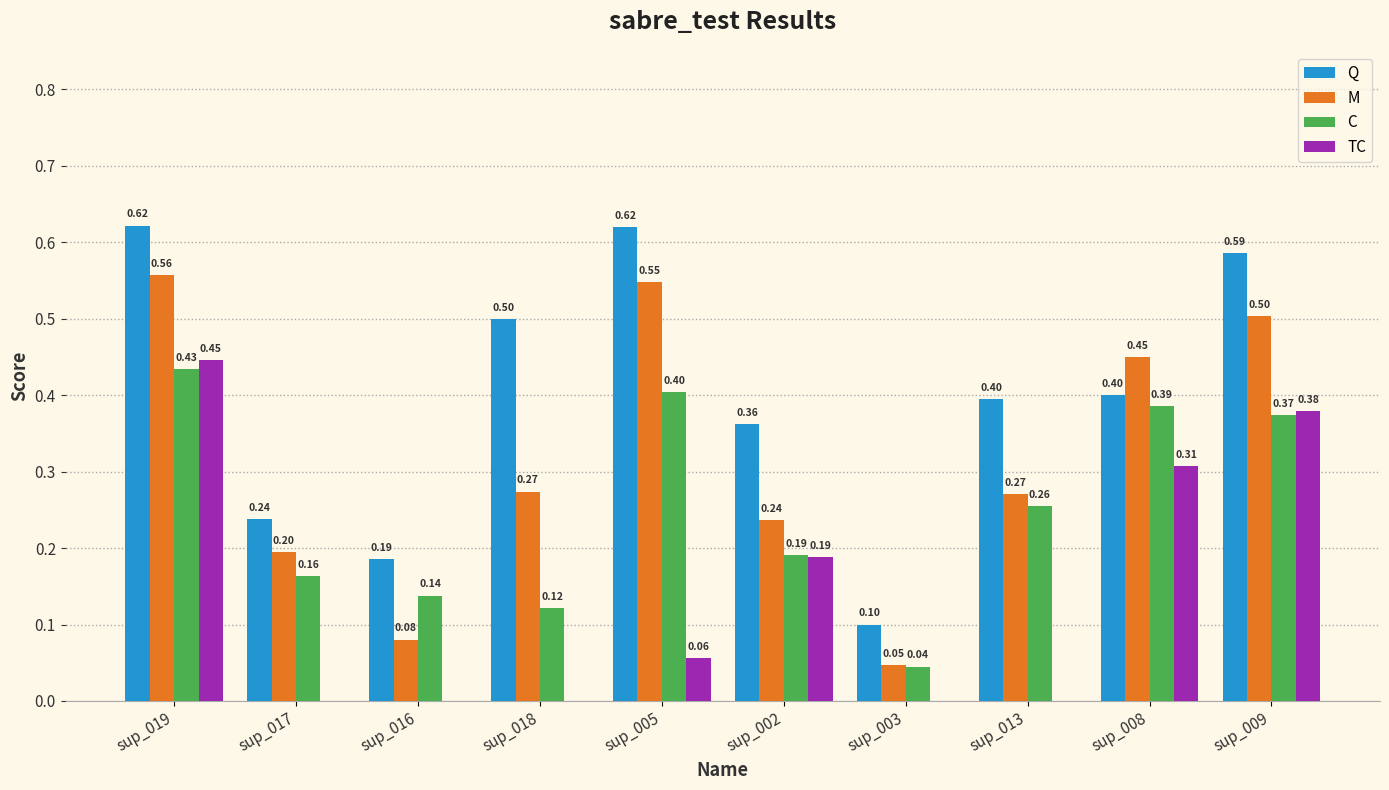

Which series has the largest total across all categories?

Q